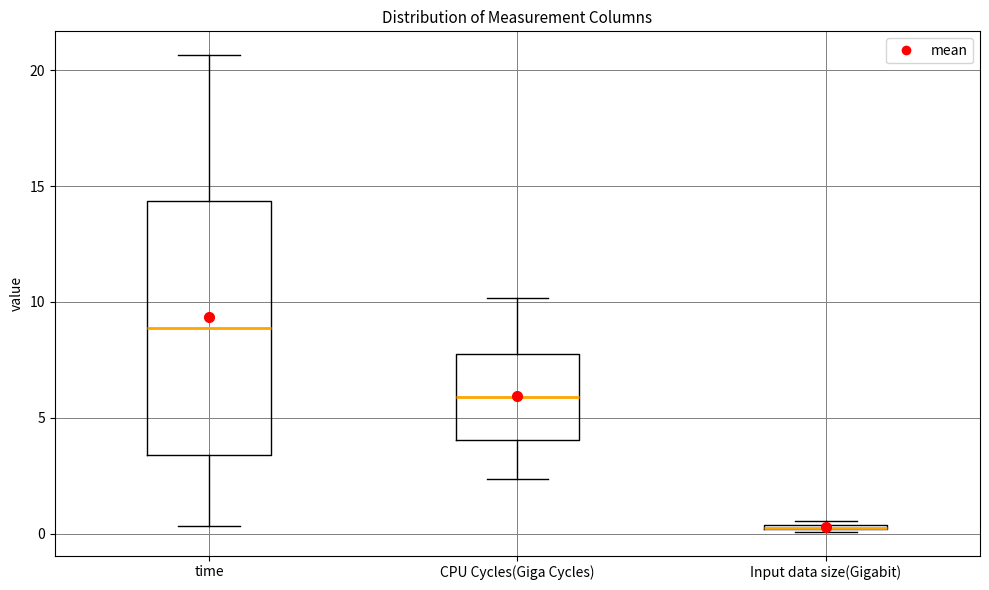

Comparing the boxes themselves (not the whiskers), which one is the tallest?

time